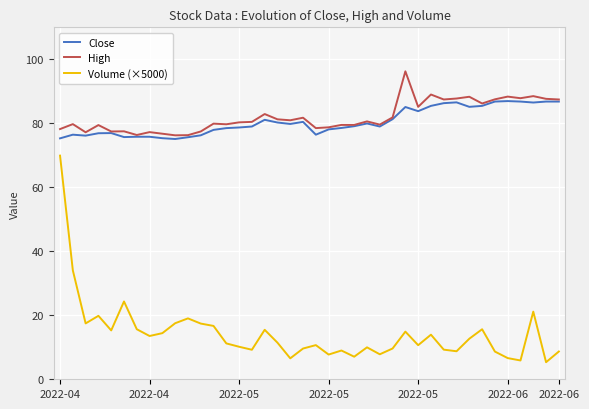

Which series has the widest spread of values?

Volume (×5000)